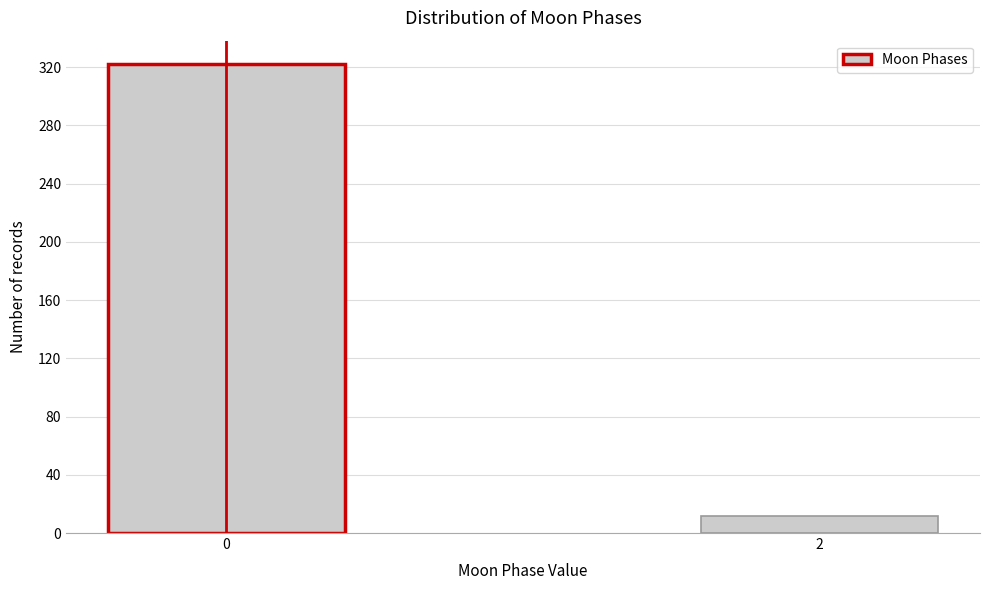

Reading left to right, transcribe all the data shown in this chart.

322	12